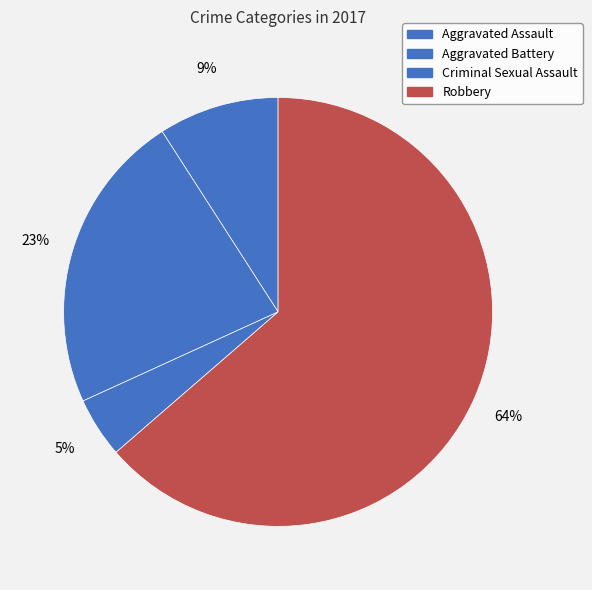

Count the number of slices in the pie.

4